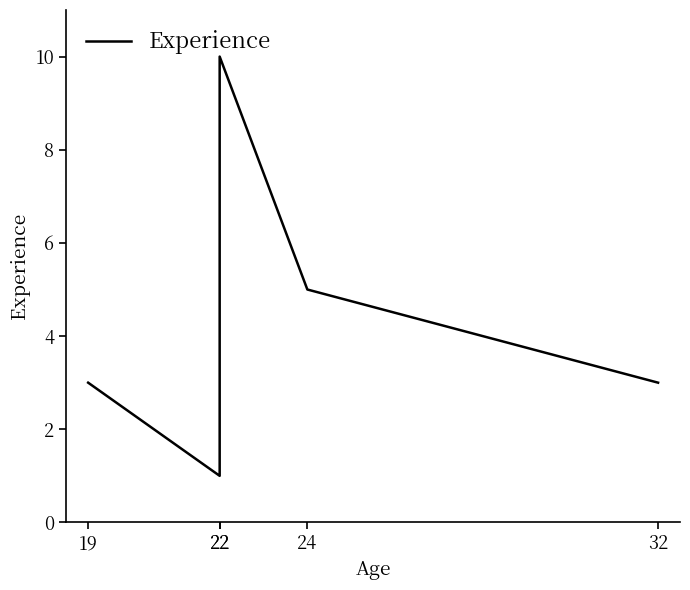

How many lines are shown in the chart?

1